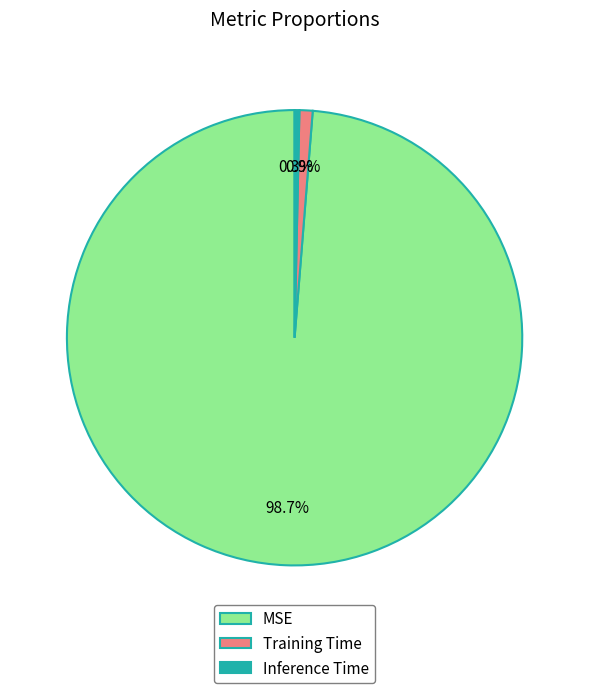

Does Training Time account for over 50% of the chart?

No